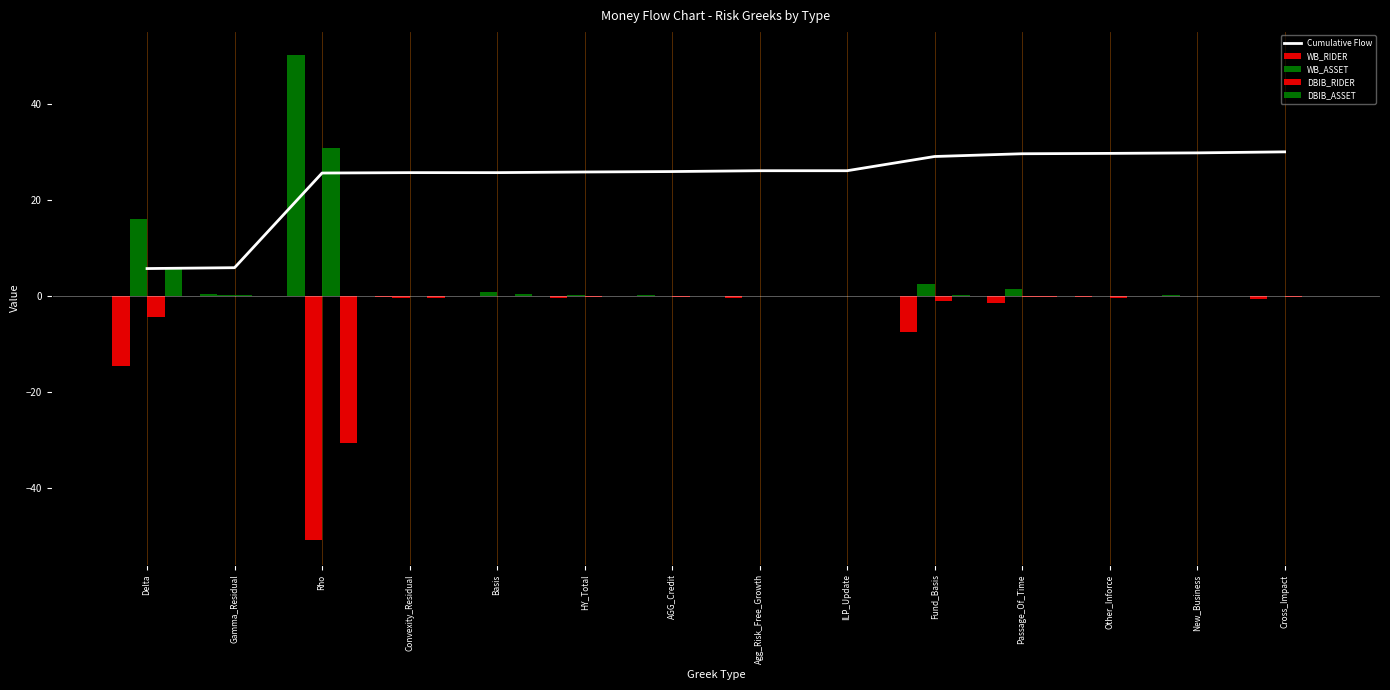

Which series has the largest total across all categories?

Cumulative Flow